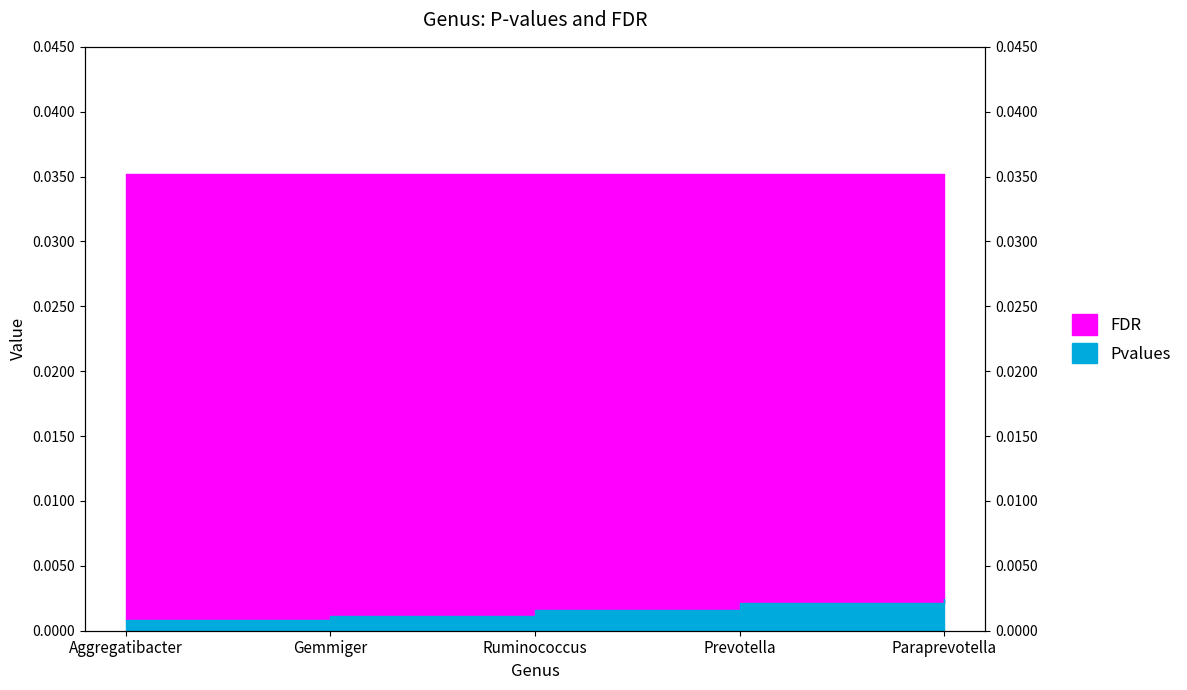

True or false: the data has more than 0 interior local peaks.

False